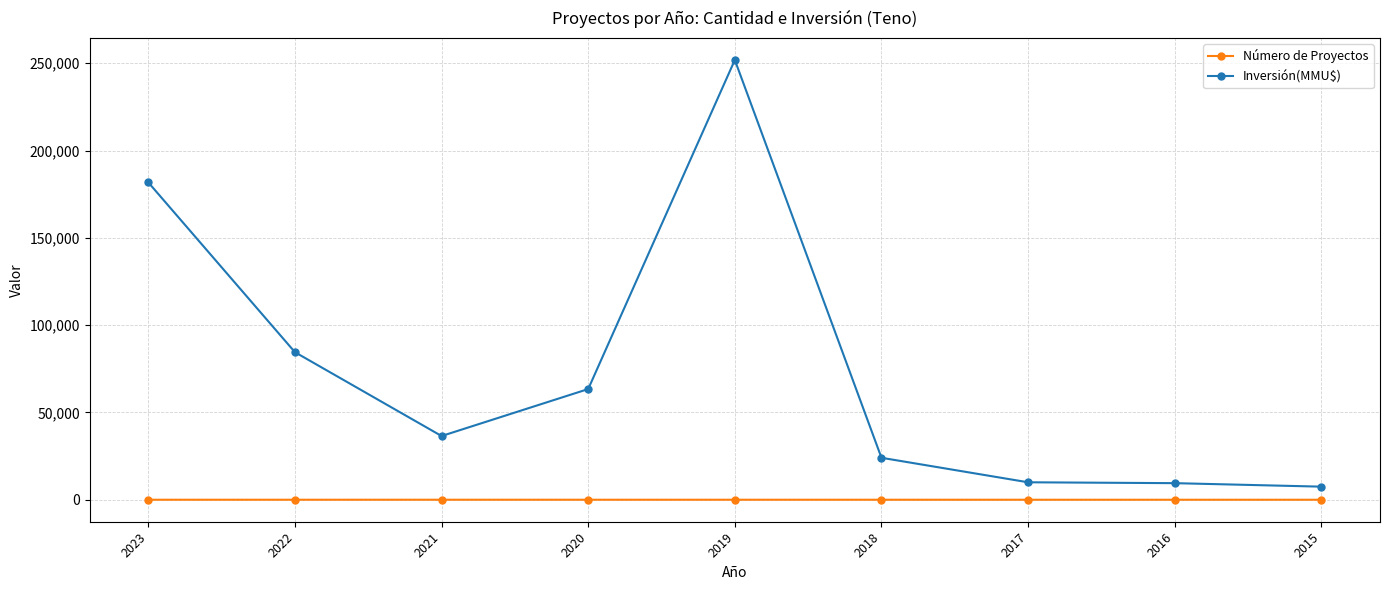

Rank the series by their average value, from lowest to highest.

Número de Proyectos, Inversión(MMU$)